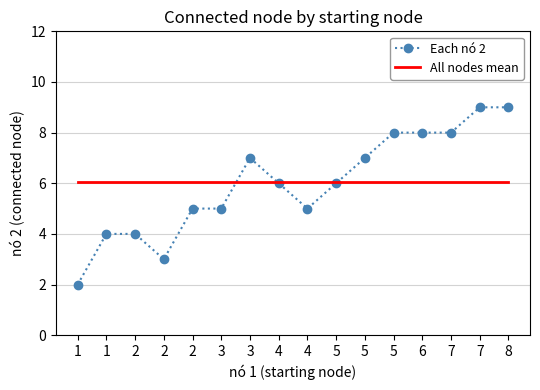

The value of All nodes mean at 5 is 6.1. True or false?

True